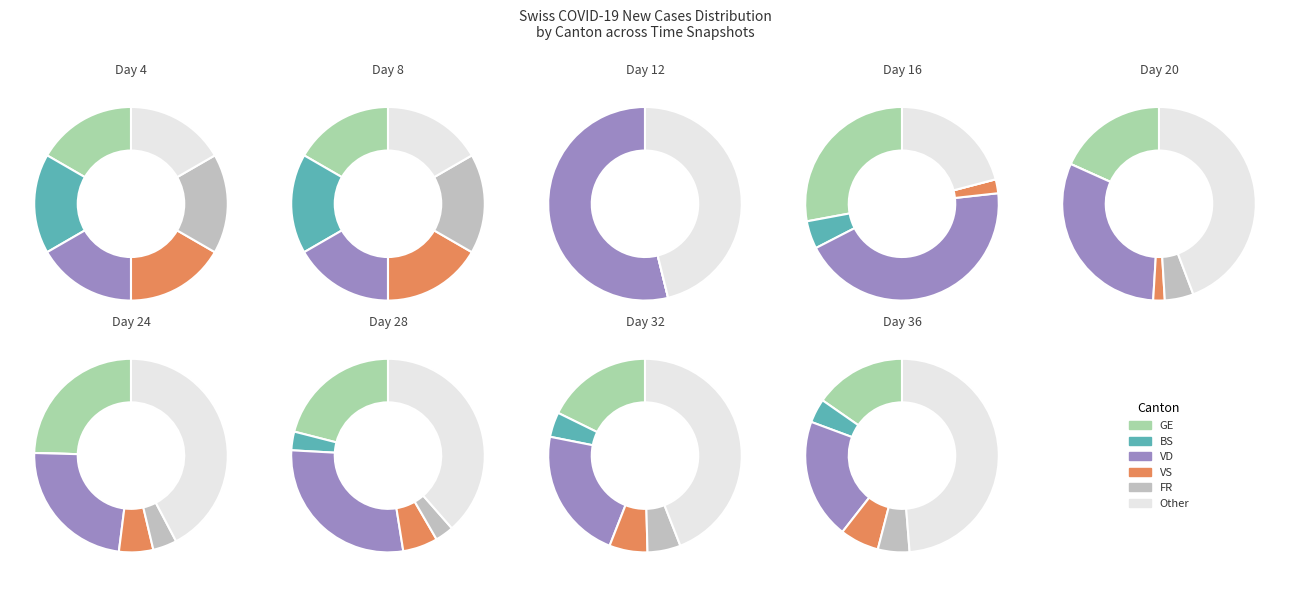

To the nearest percent, what is the difference between the largest and smallest slice percentages?

13%